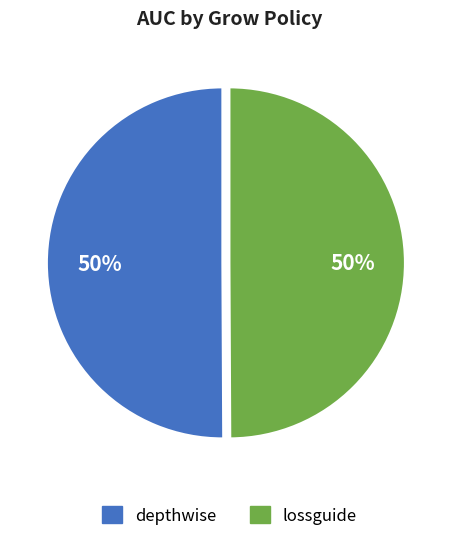

What is the ratio of the value at depthwise to the value at lossguide?

1.0